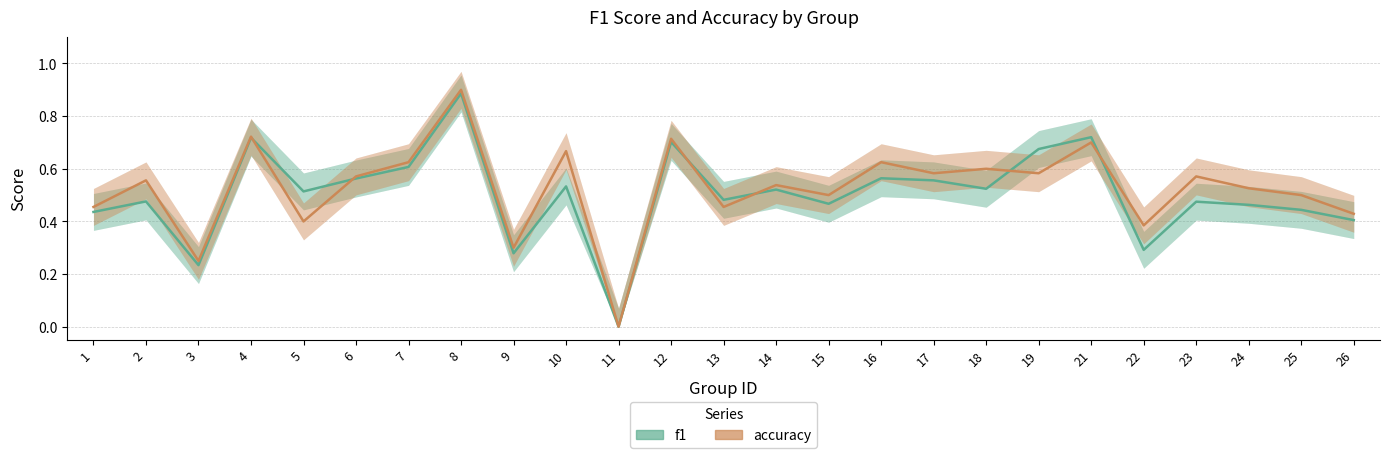

Which series has the largest total across all categories?

accuracy